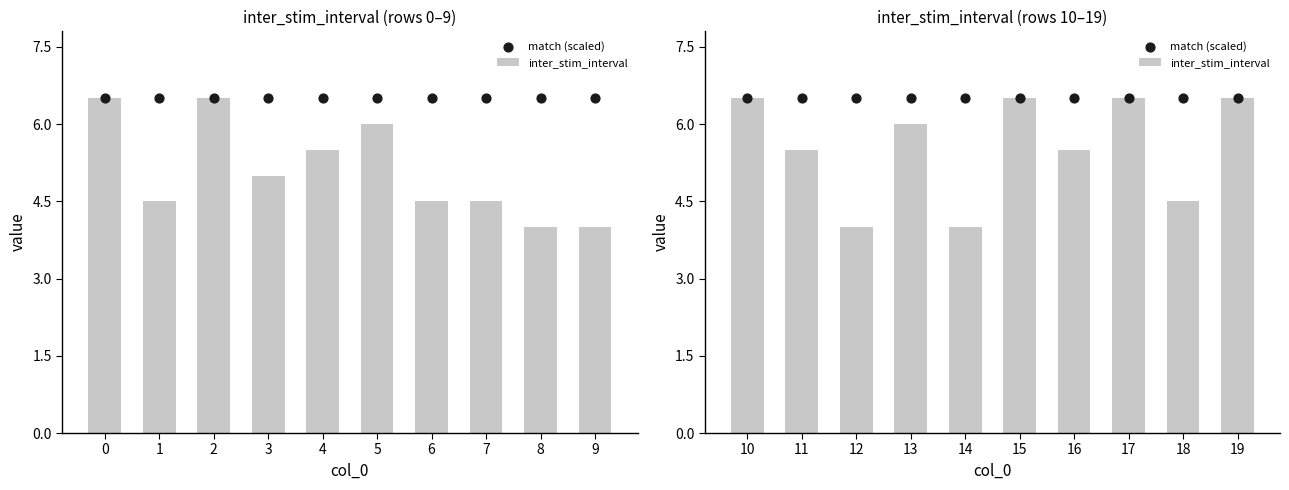

Which series has the largest total across all categories?

match (scaled)